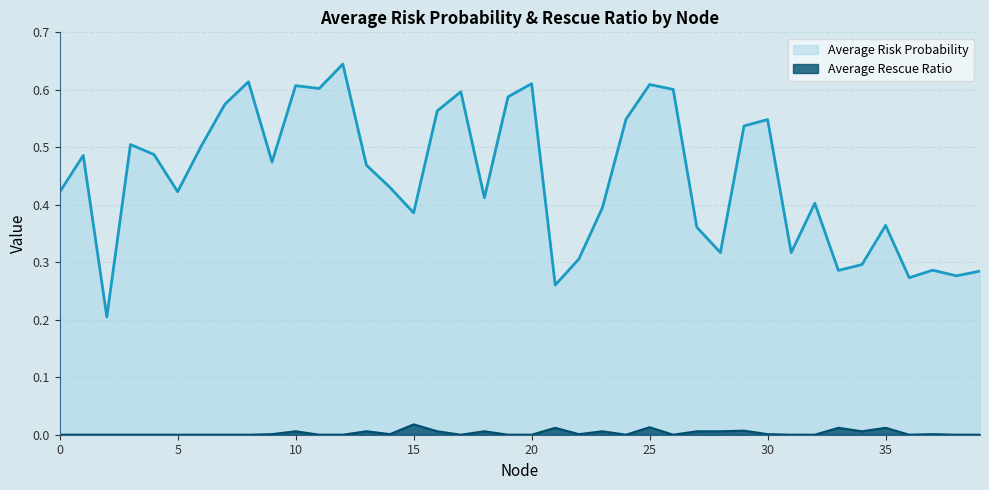

Read the Average Risk Probability value at 5.

0.4